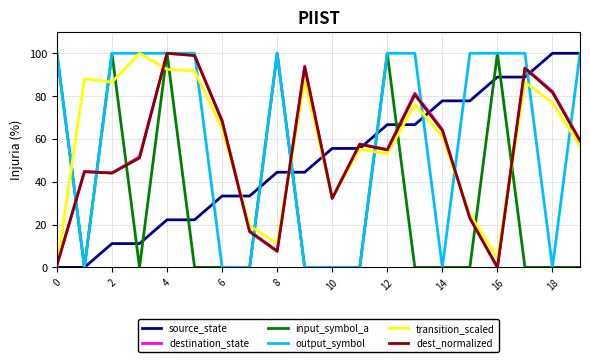

What is the maximum value shown in the chart?

100.0